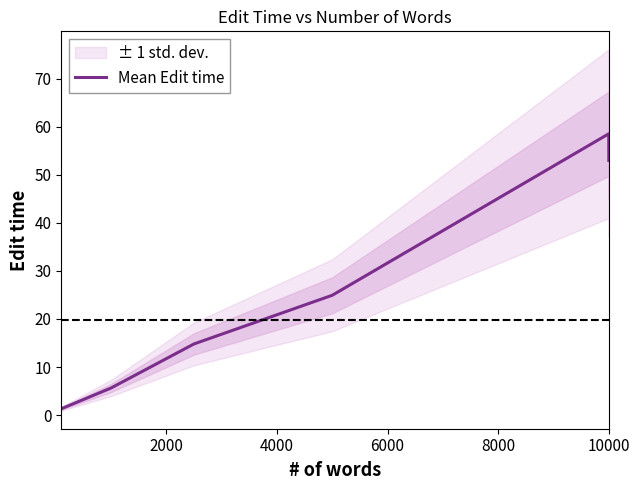

What is the minimum value shown in the chart?

1.3